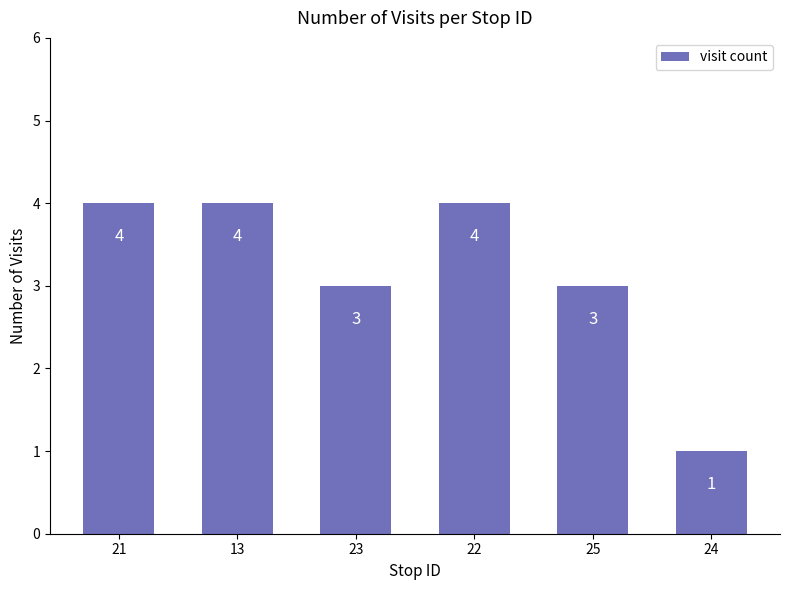

What is the greatest value displayed?

4